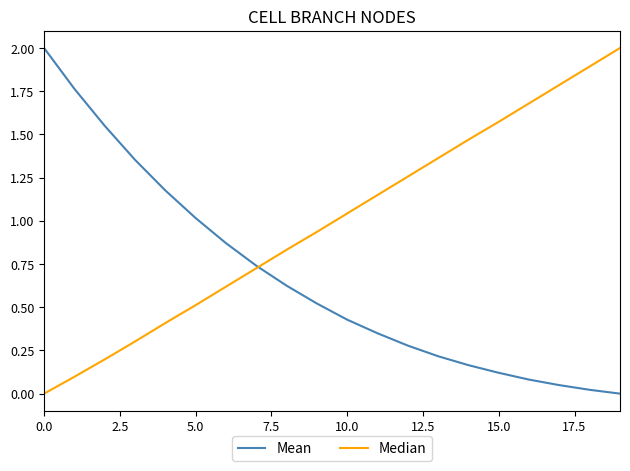

How many values in the Median series are below 1?

10